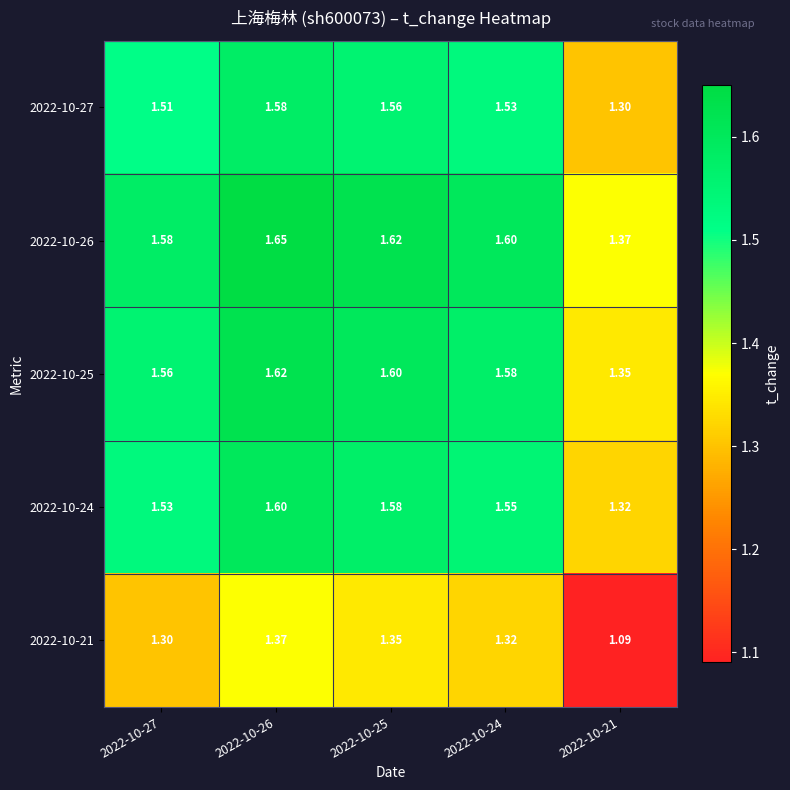

Is the value of 2022-10-24 at 2022-10-25 greater than the value of 2022-10-26 at 2022-10-26?

No